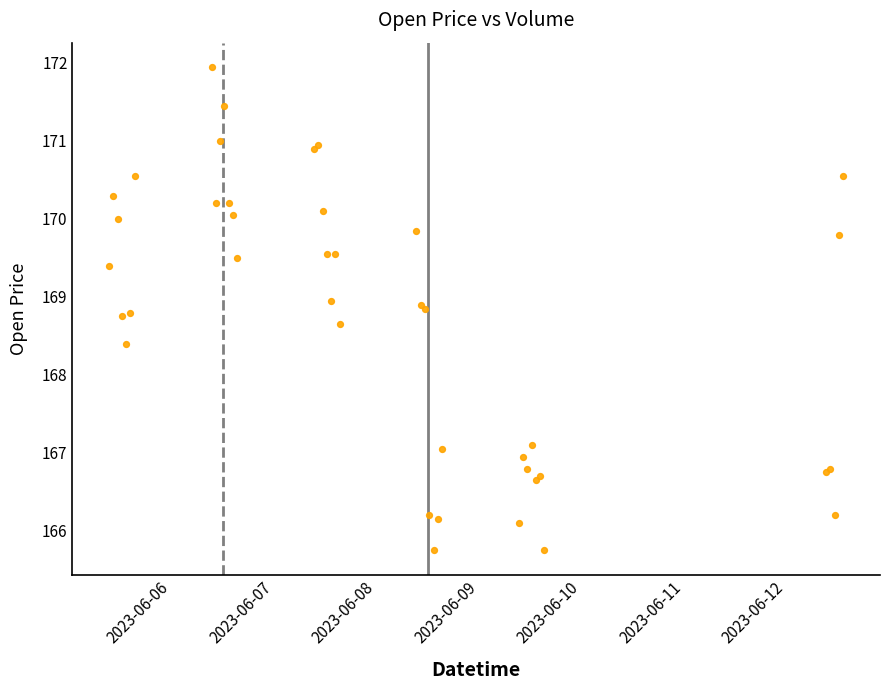

What Y value in the scatter plot is closest to 168?

168.4